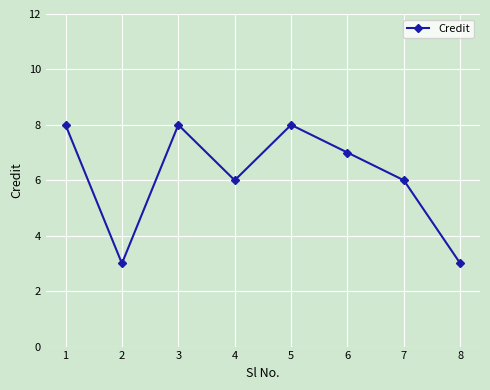

Count the number of data series in this chart.

1